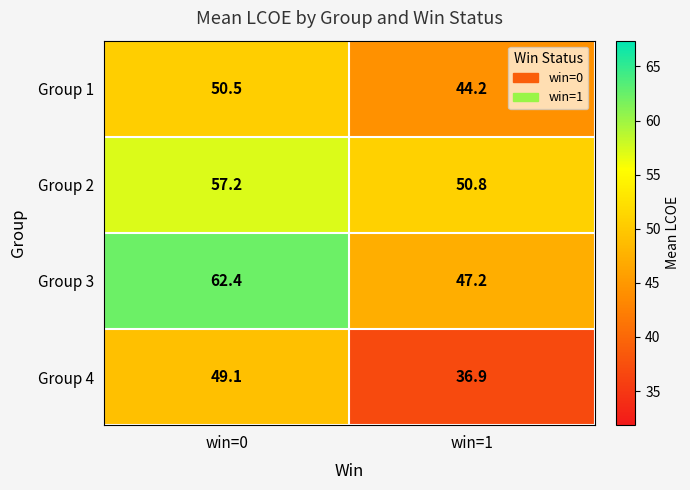

List the series in order of their peak value, highest first.

Group 3, Group 2, Group 1, Group 4